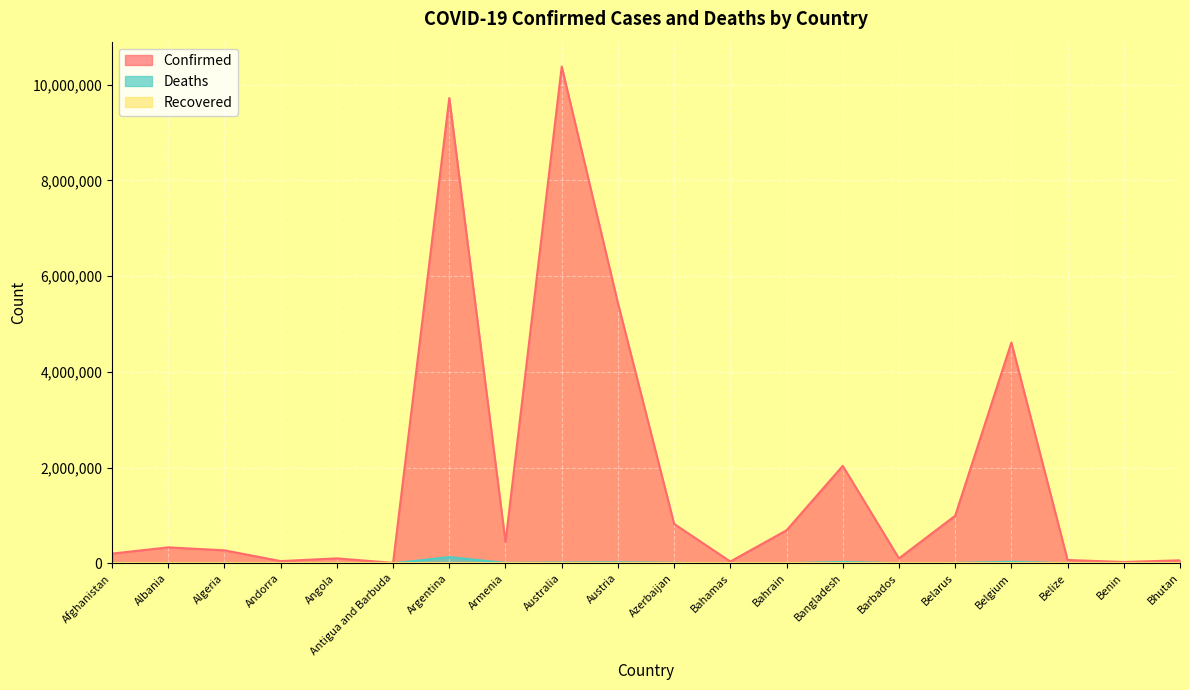

What is the value of the Deaths point at the 8th from the left?

8706